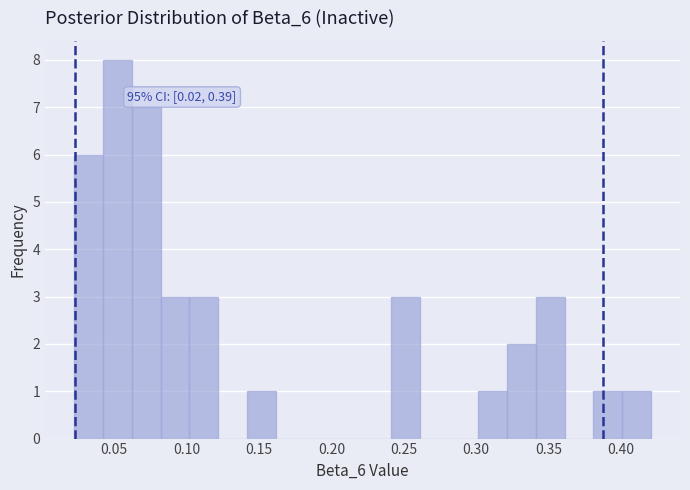

Around what value on the x-axis is the tallest bar? Give the approximate position of its centre, as read against the axis.

0.050